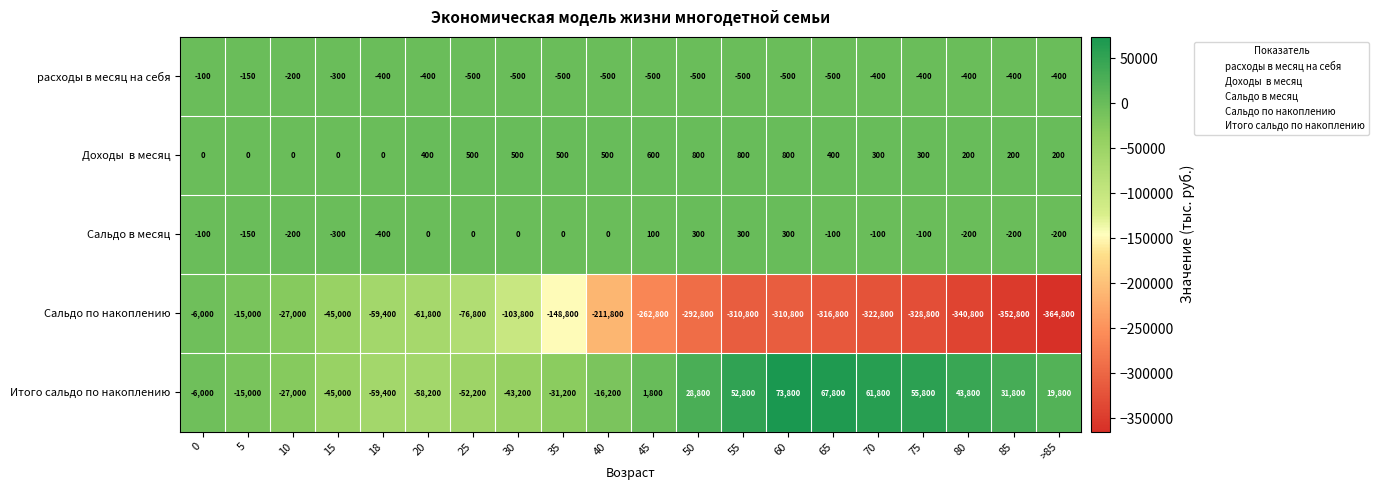

List the labels in order of Итого сальдо по накоплению value, largest first.

60, 65, 70, 75, 55, 80, 85, 50, >85, 45, 0, 5, 40, 10, 35, 30, 15, 25, 20, 18